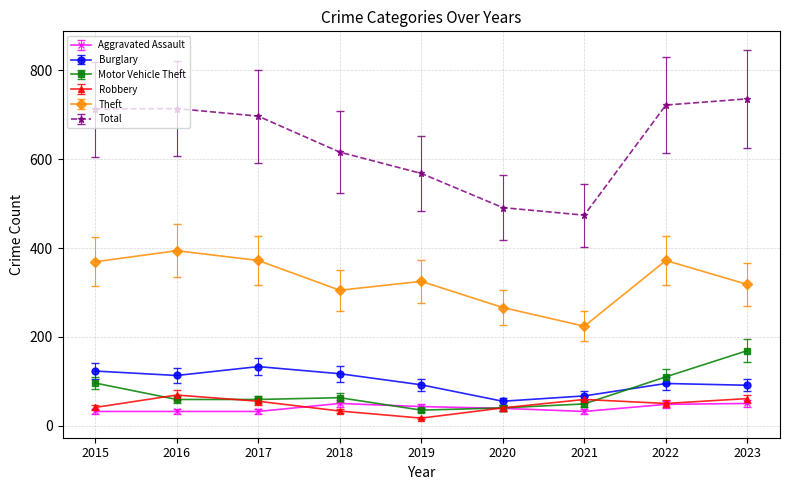

Read the Total value at 2018.

616